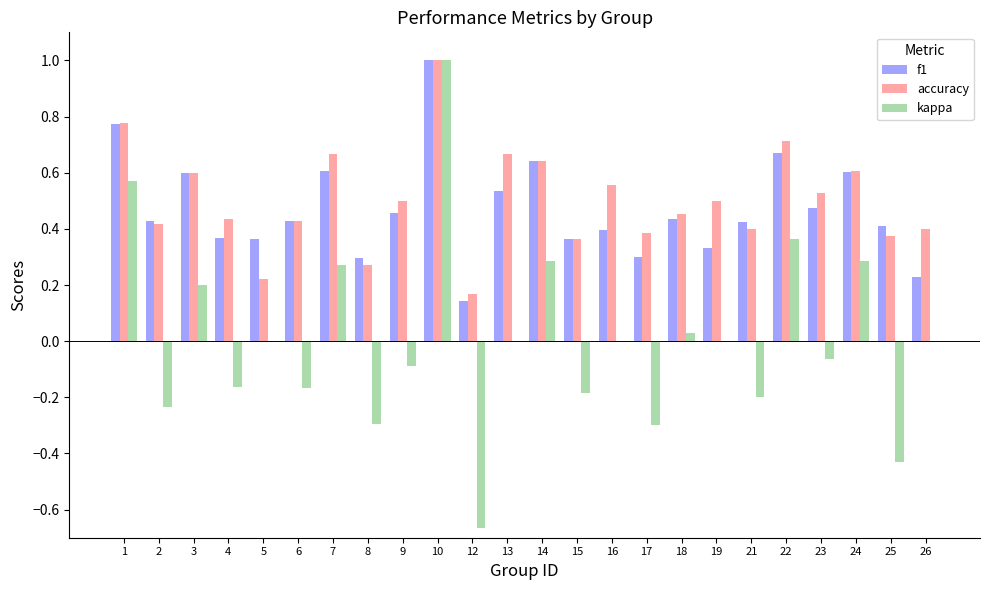

What is the greatest value displayed?

1.0